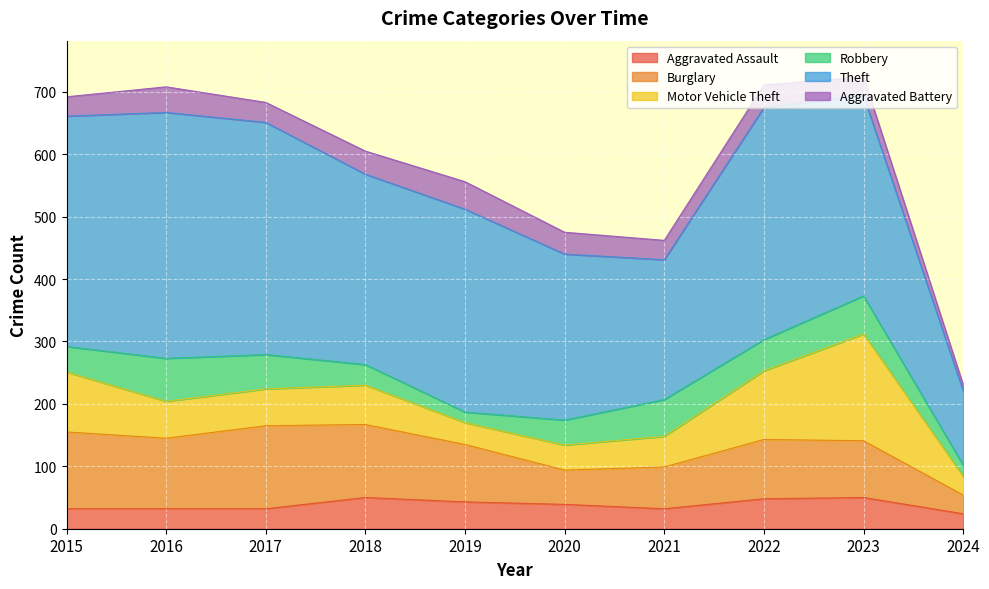

Which series changed the most between 2016 and 2018?

Theft